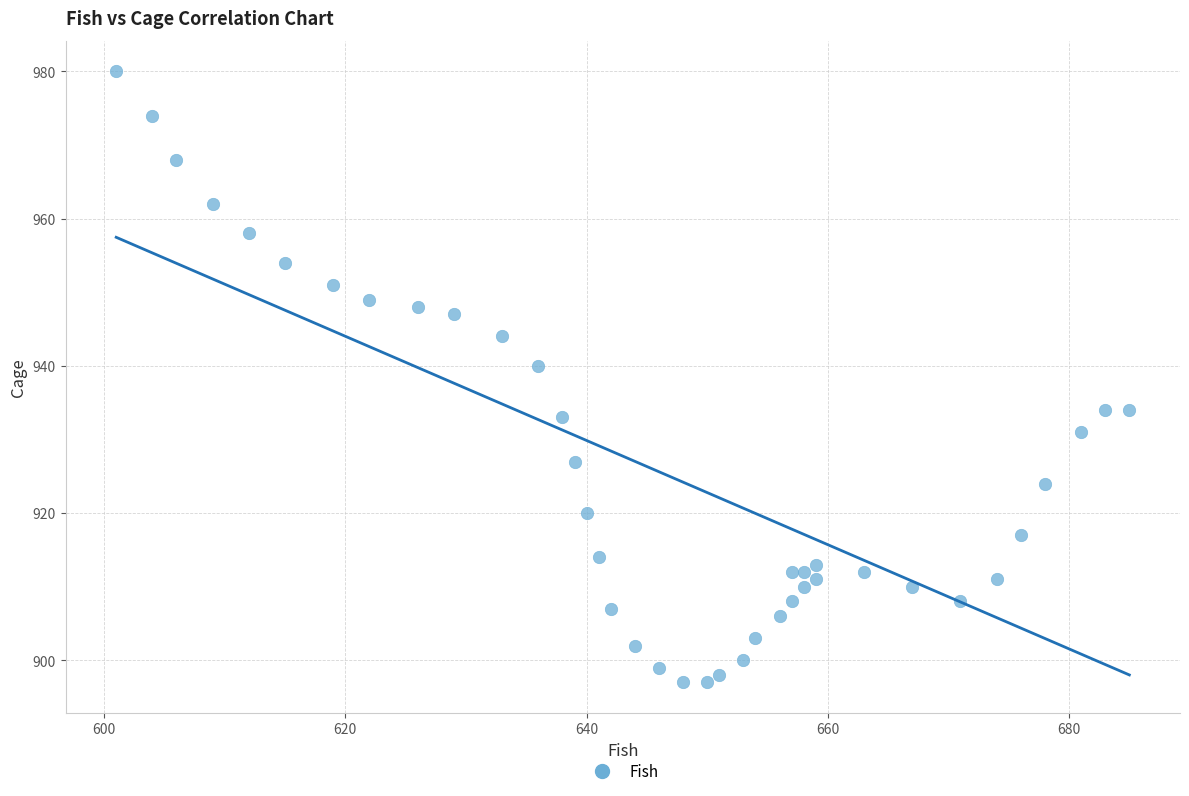

What is the range of X values (max minus min)?

84